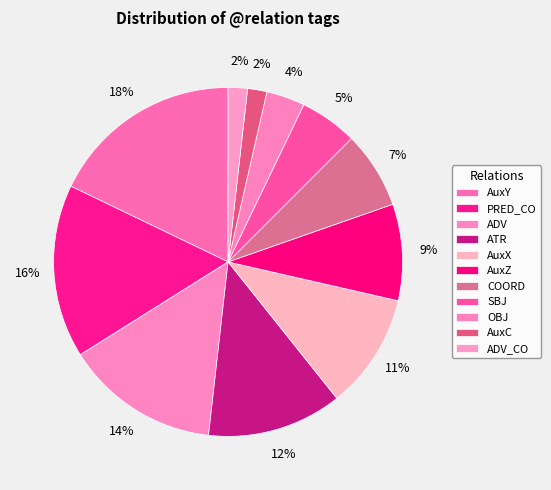

How many segments does this pie chart have?

11